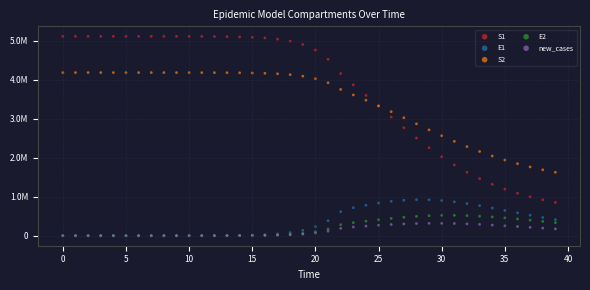

Which series reaches the maximum Y coordinate?

S1